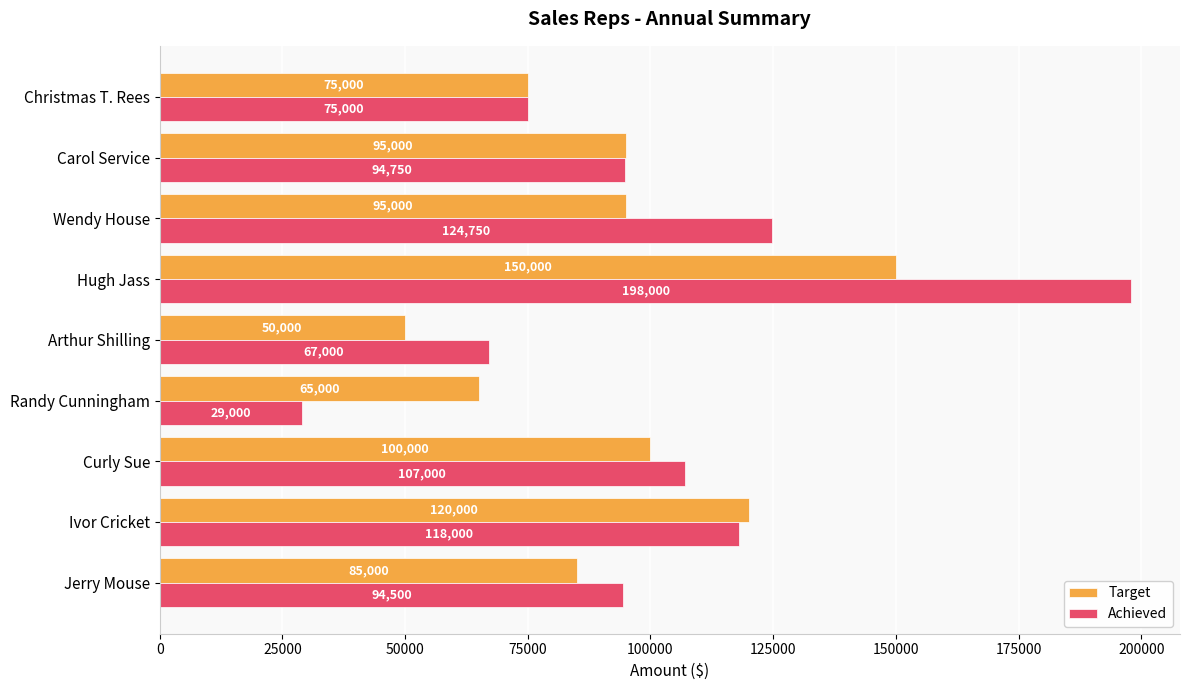

What is the total value across all series at Wendy House?

219750